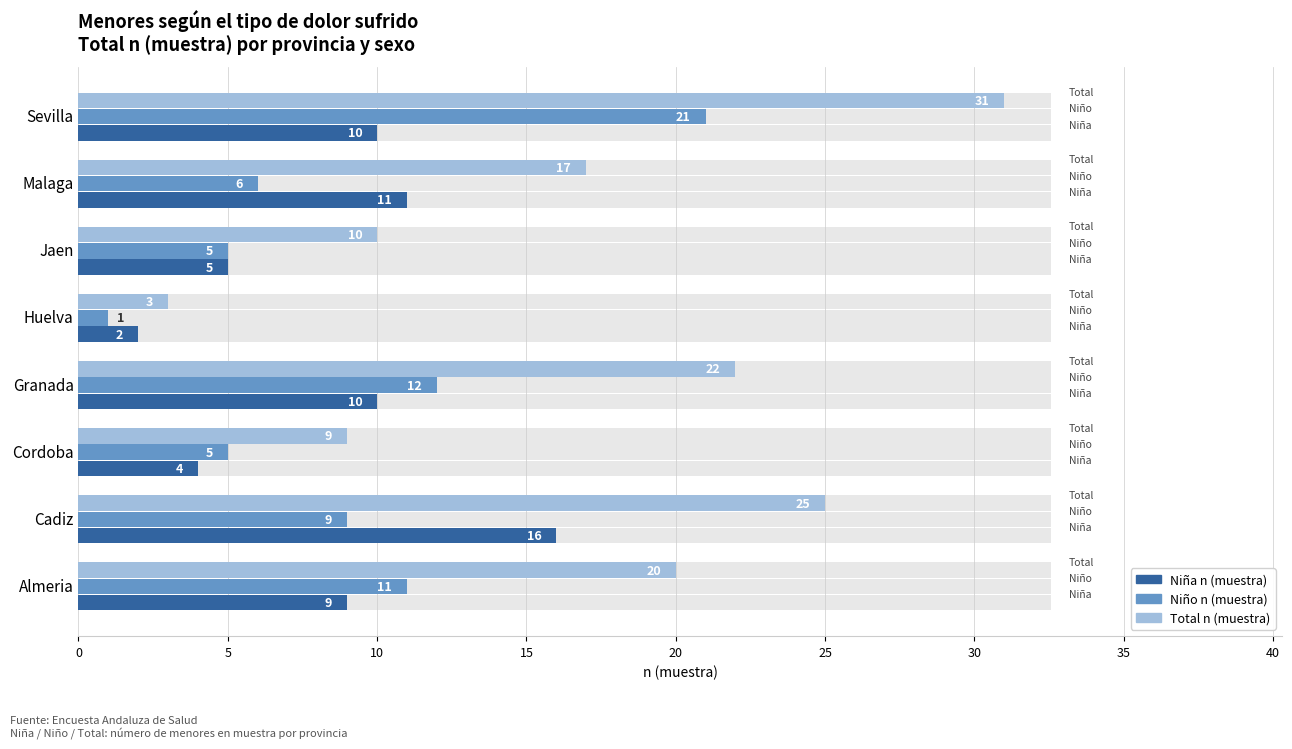

Reading right to left, what are all the values shown in this chart?

Niña n (muestra): 10	11	5	2	10	4	16	9
Niño n (muestra): 21	6	5	1	12	5	9	11
Total n (muestra): 31	17	10	3	22	9	25	20